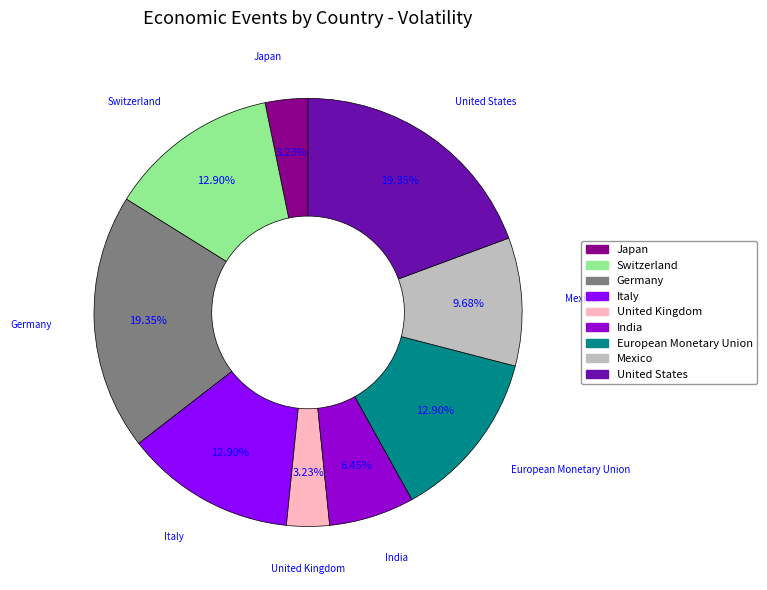

The Japan slice represents 3% of the pie. True or false?

True